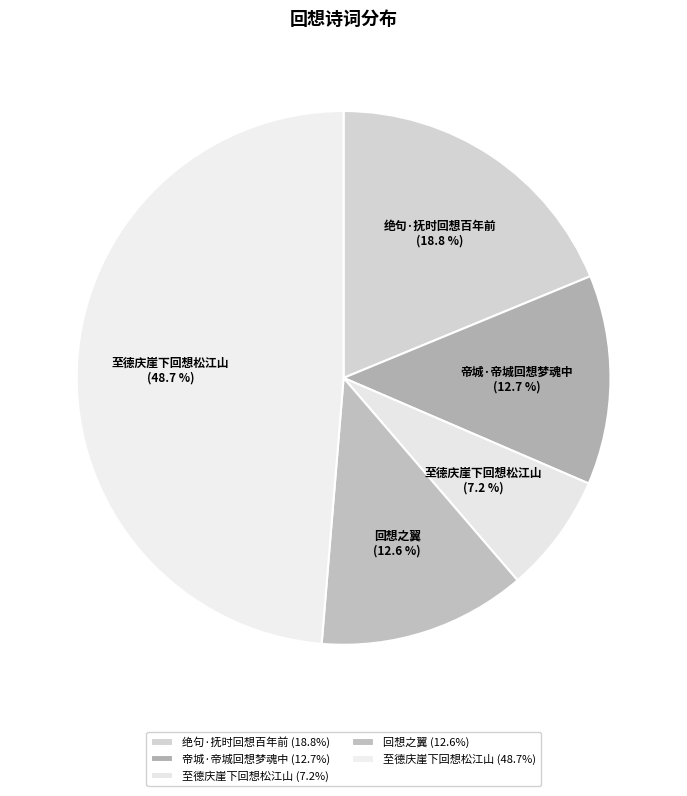

Which category has the biggest portion of the pie?

至德庆崖下回想松江山 (48.7%)